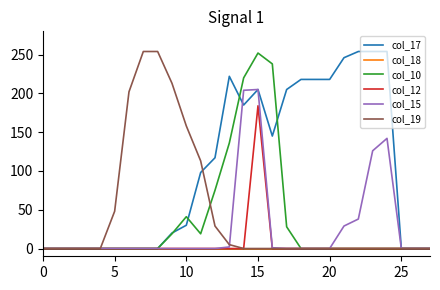

Which series has the largest total across all categories?

col_17